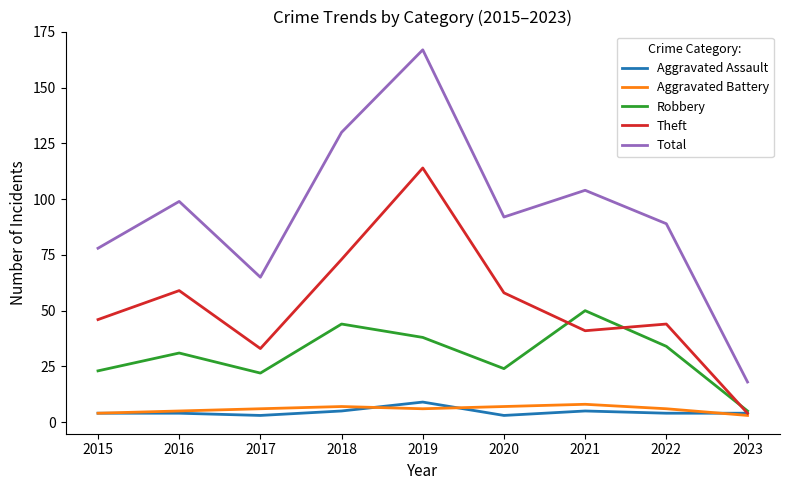

What is the sum of all Total values?

842